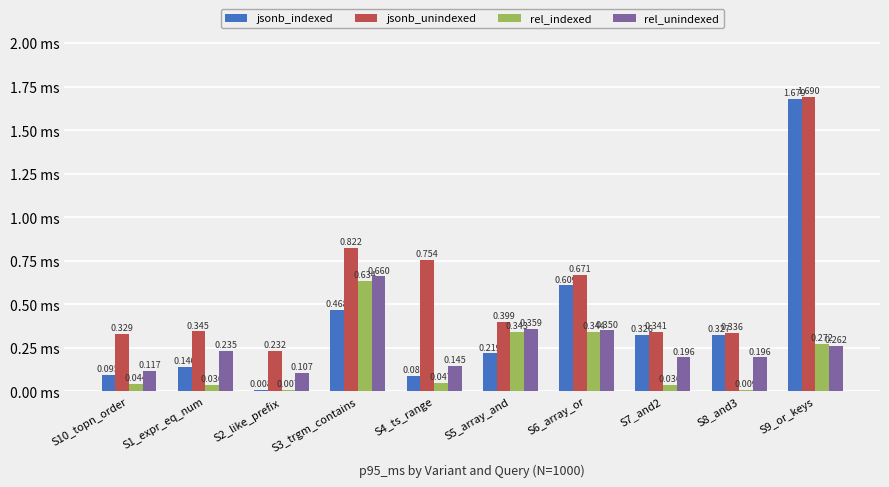

At how many categories does at least one series exceed 1?

1